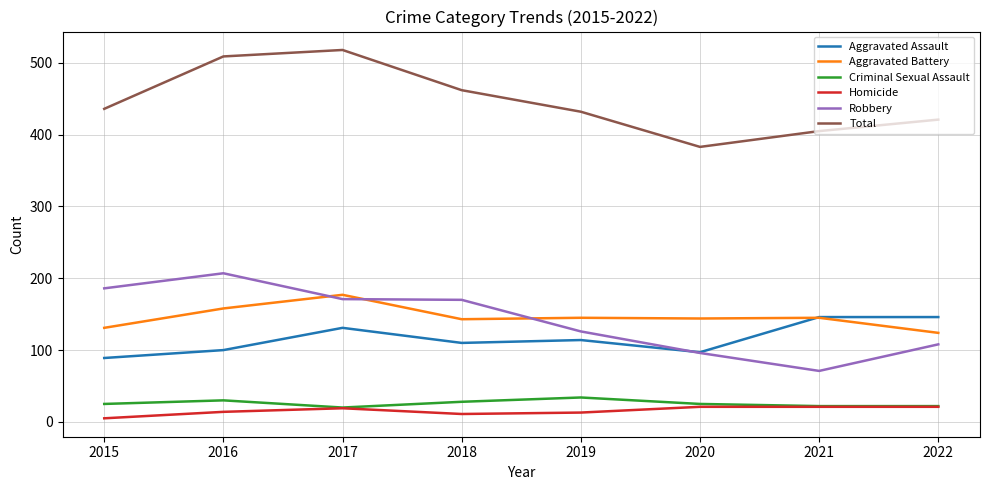

How many categories are shown in the chart?

8